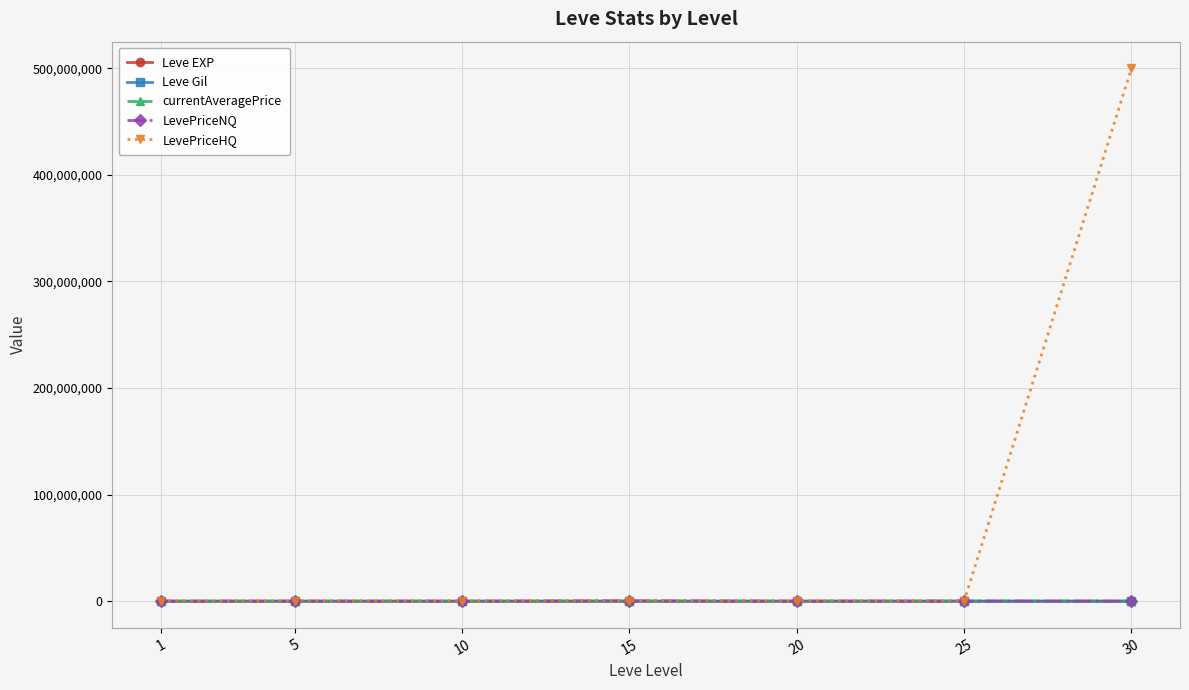

Which series changed the most between 15 and 30?

LevePriceHQ